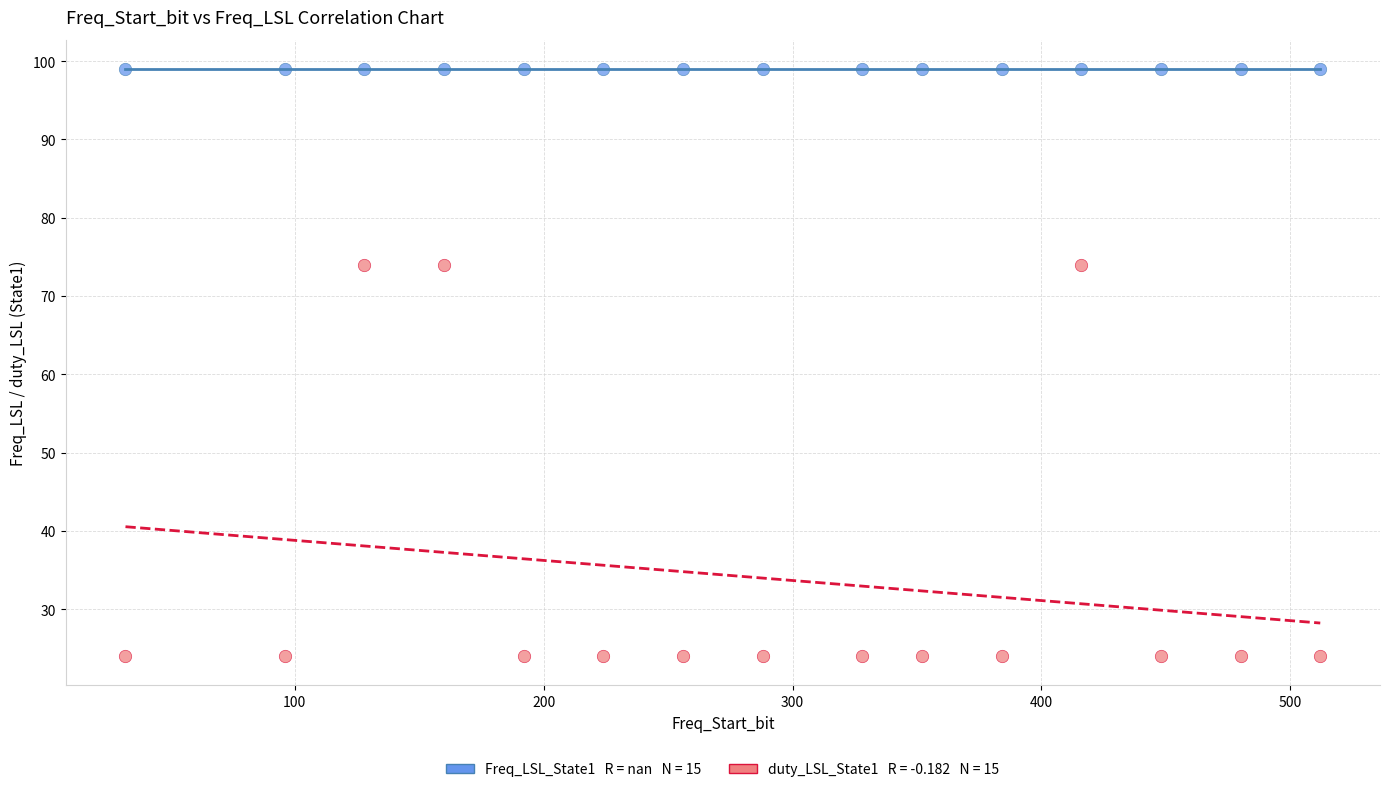

How many points are shown in the scatter plot?

30